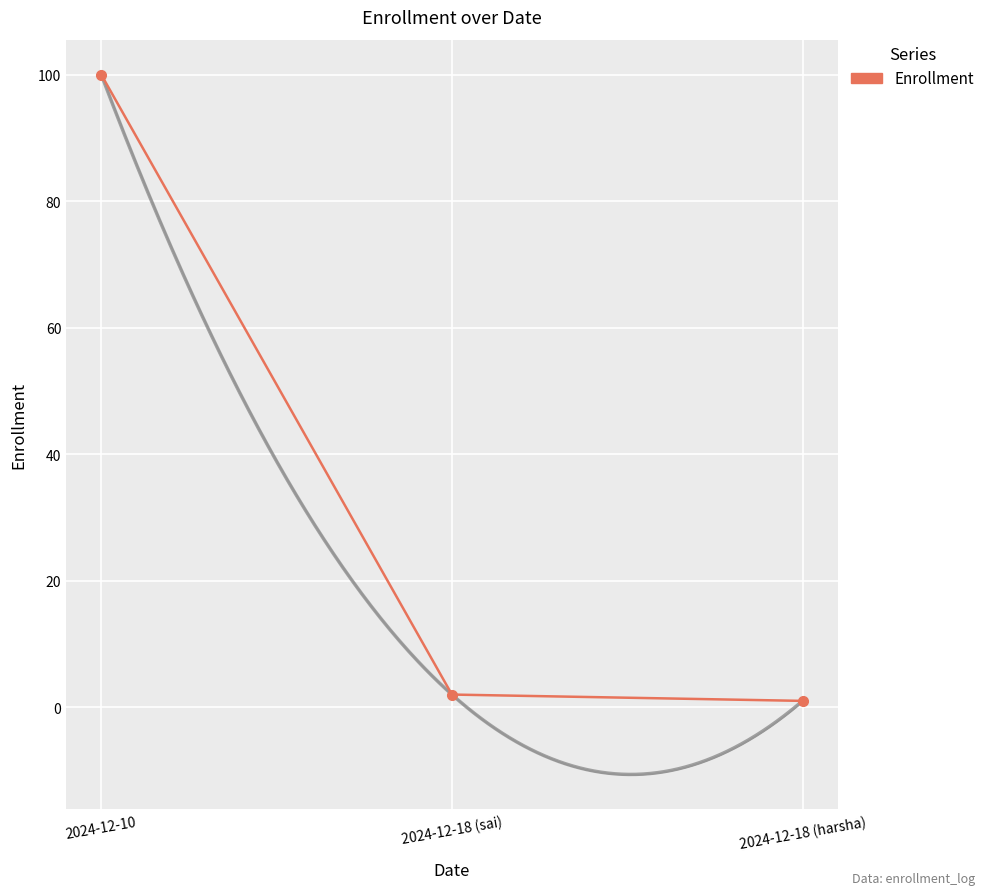

Reading left to right, list all the values displayed in this chart.

100	2	1